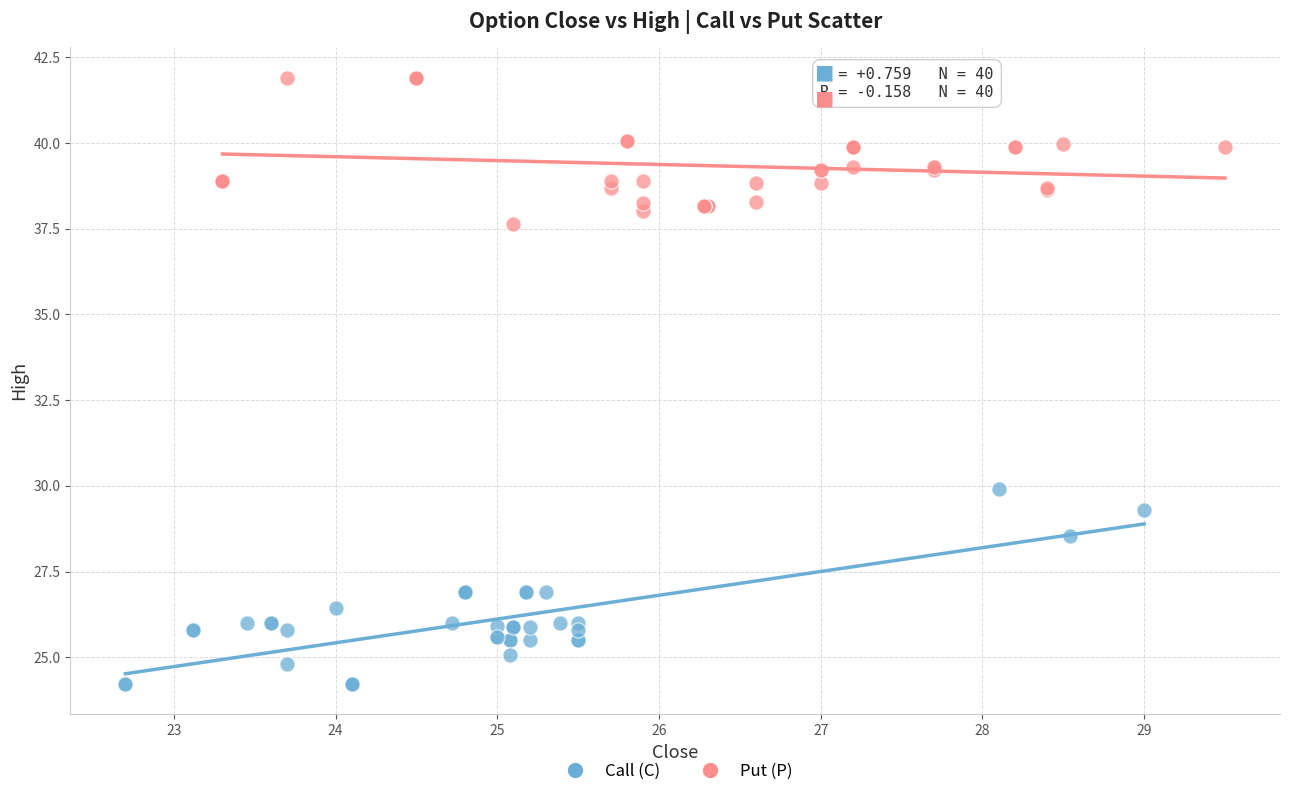

Which series has the largest Y range (max minus min)?

Call (C)